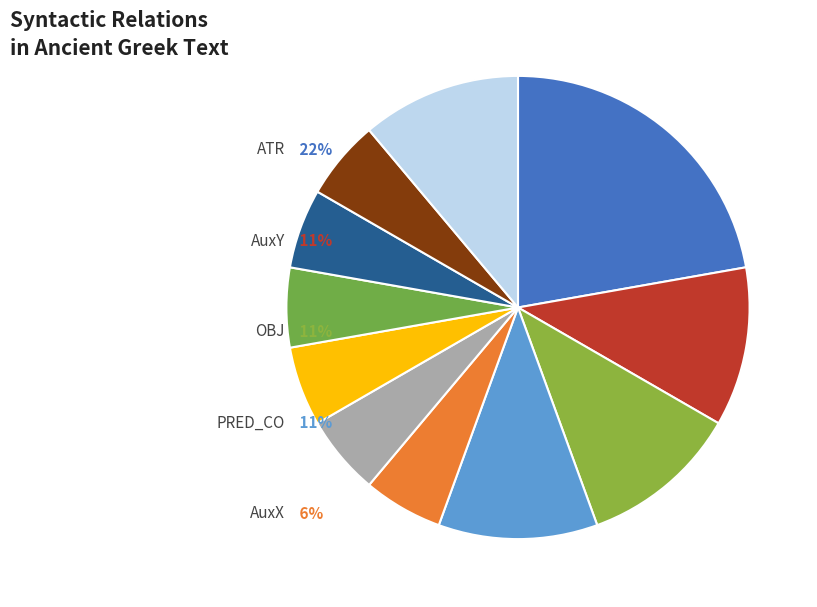

Count the number of slices in the pie.

11